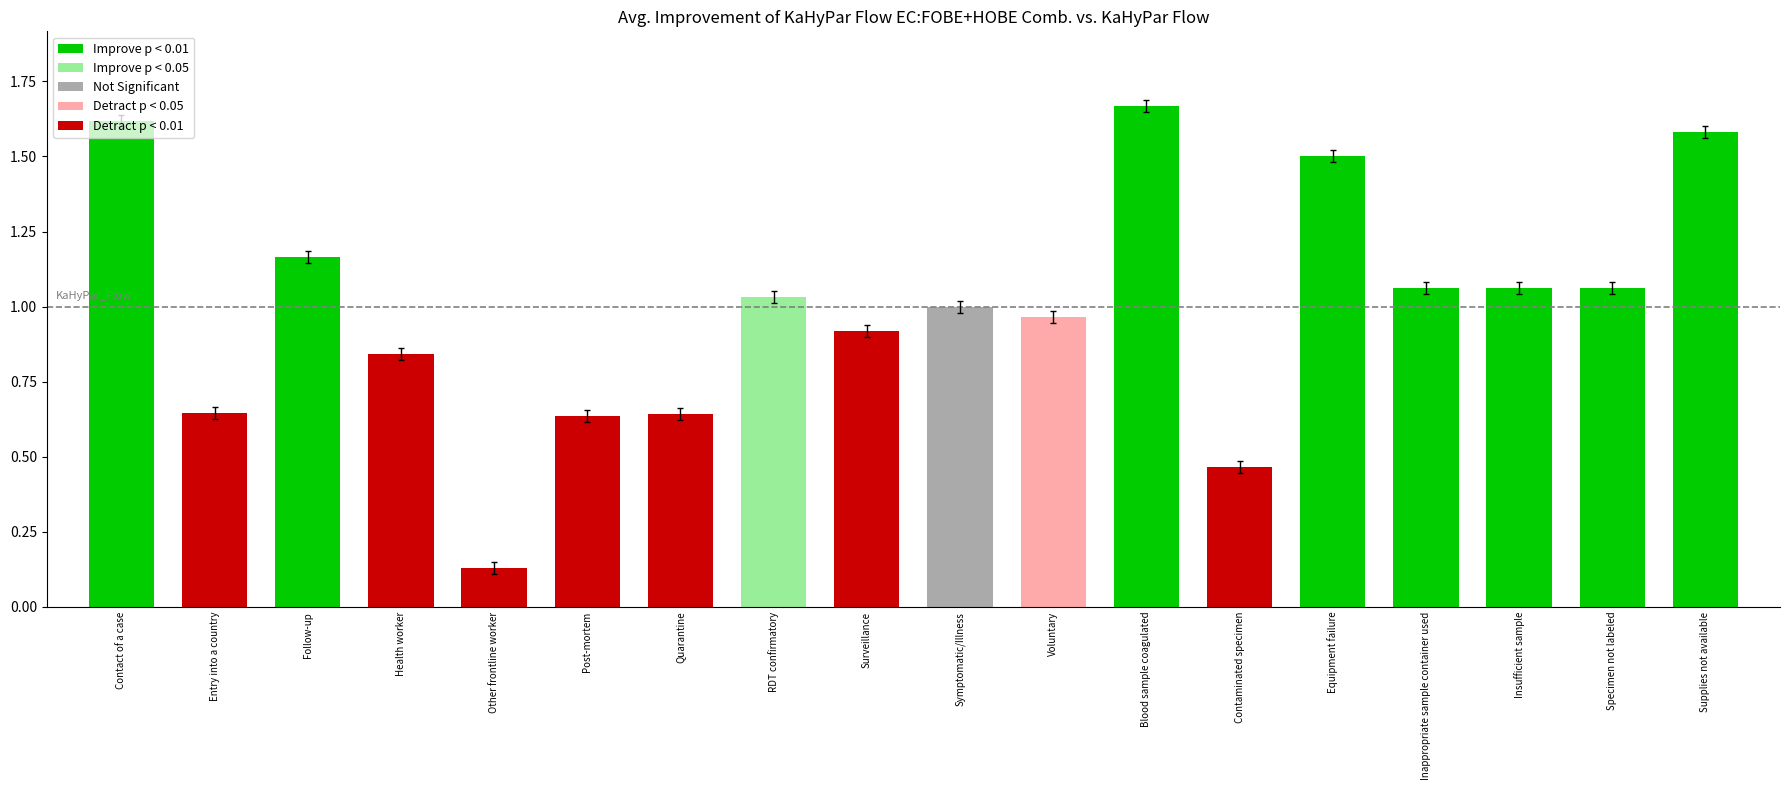

At which label is the value closest to 0?

Other frontline worker